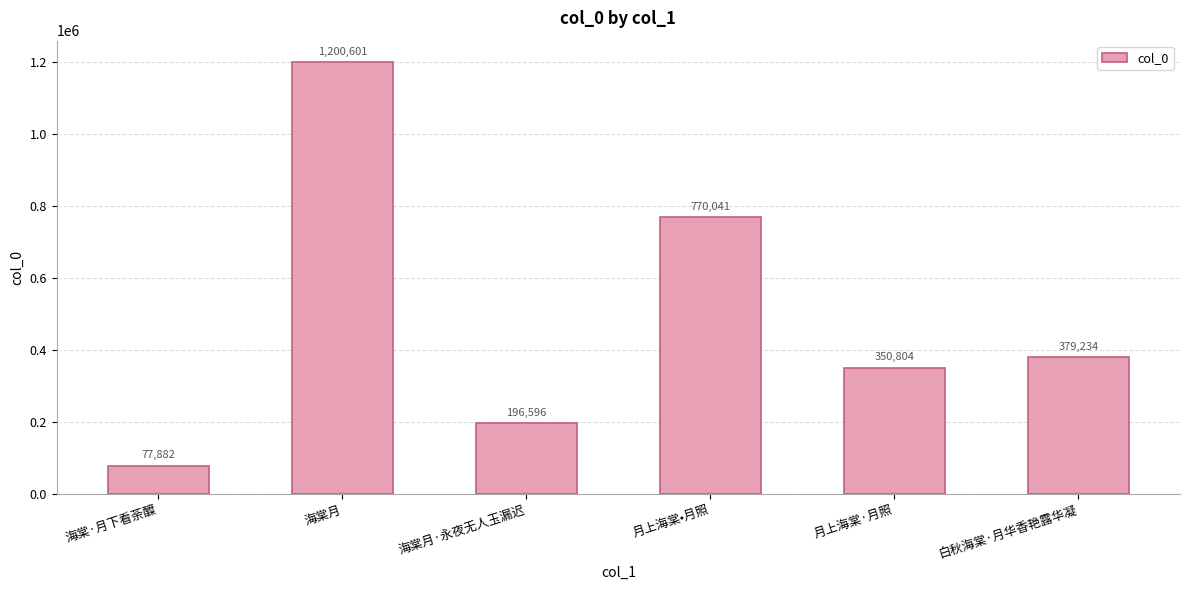

What is the difference between the values at 月上海棠•月照 and 月上海棠·月照?

419237